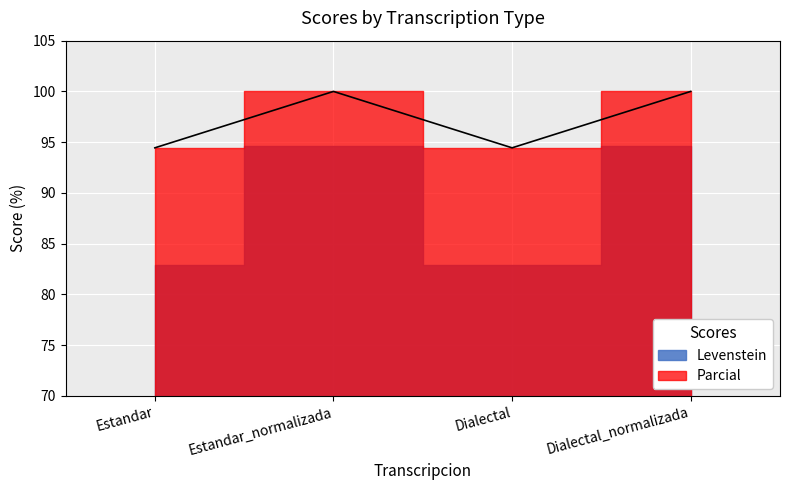

Reading right to left, transcribe all the data shown in this chart.

Dialectal_normalizada=100.0	Dialectal=94.4	Estandar_normalizada=100.0	Estandar=94.4